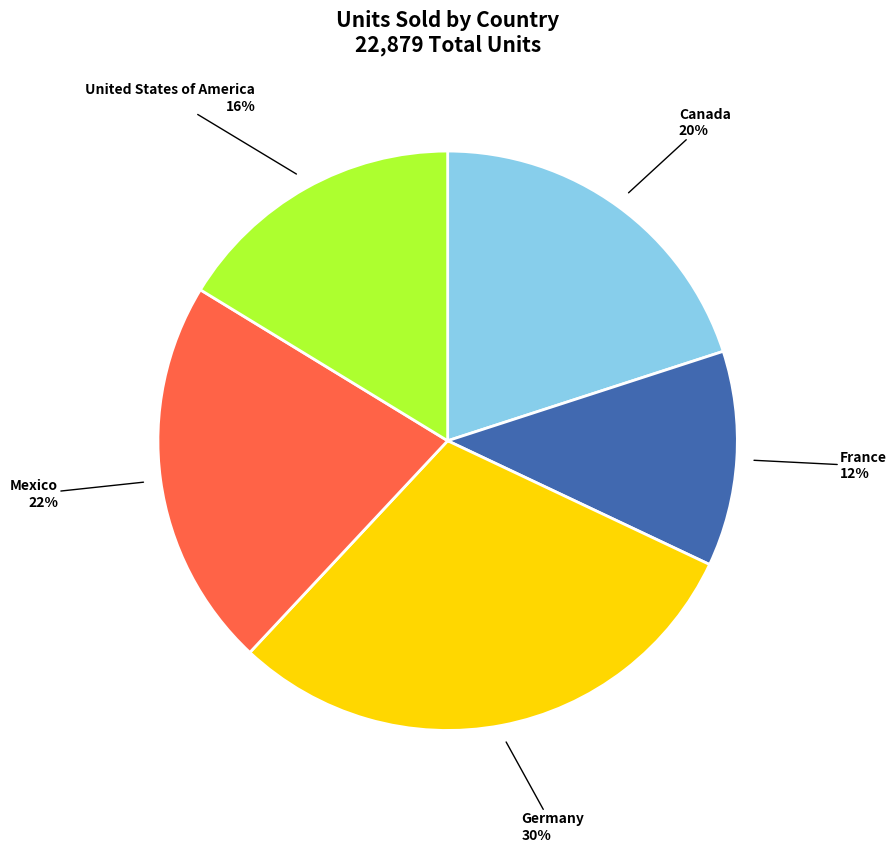

Is the sum of Canada and United States of America greater than half?

No